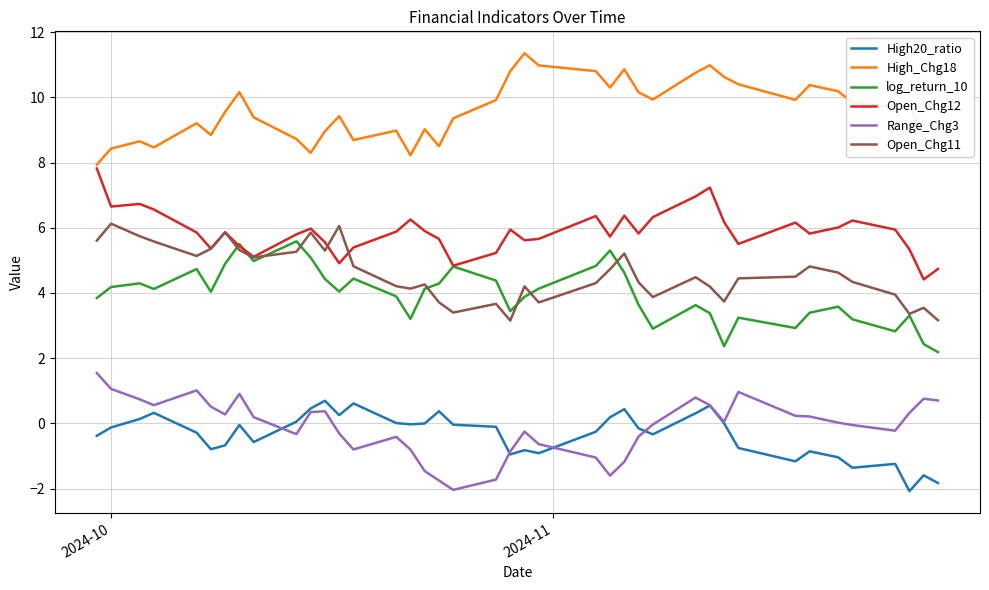

What is the smallest value displayed?

-2.1